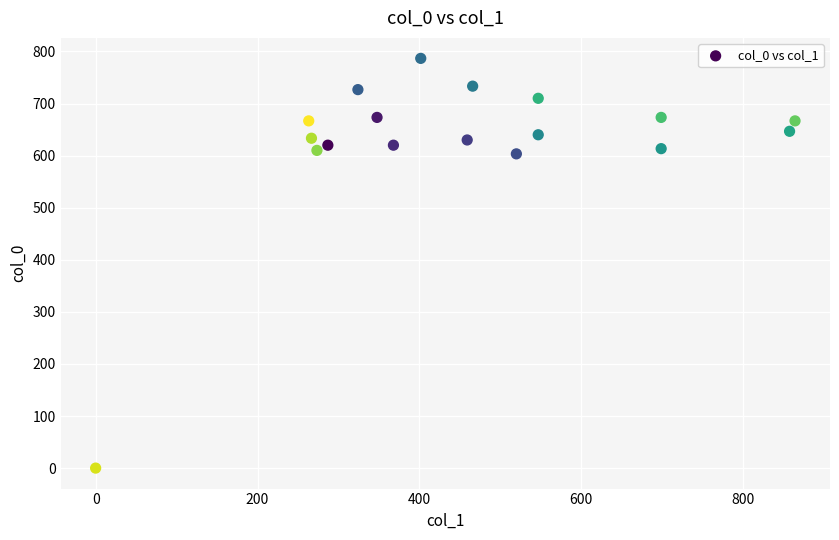

What is the range of Y values (max minus min)?

786.7